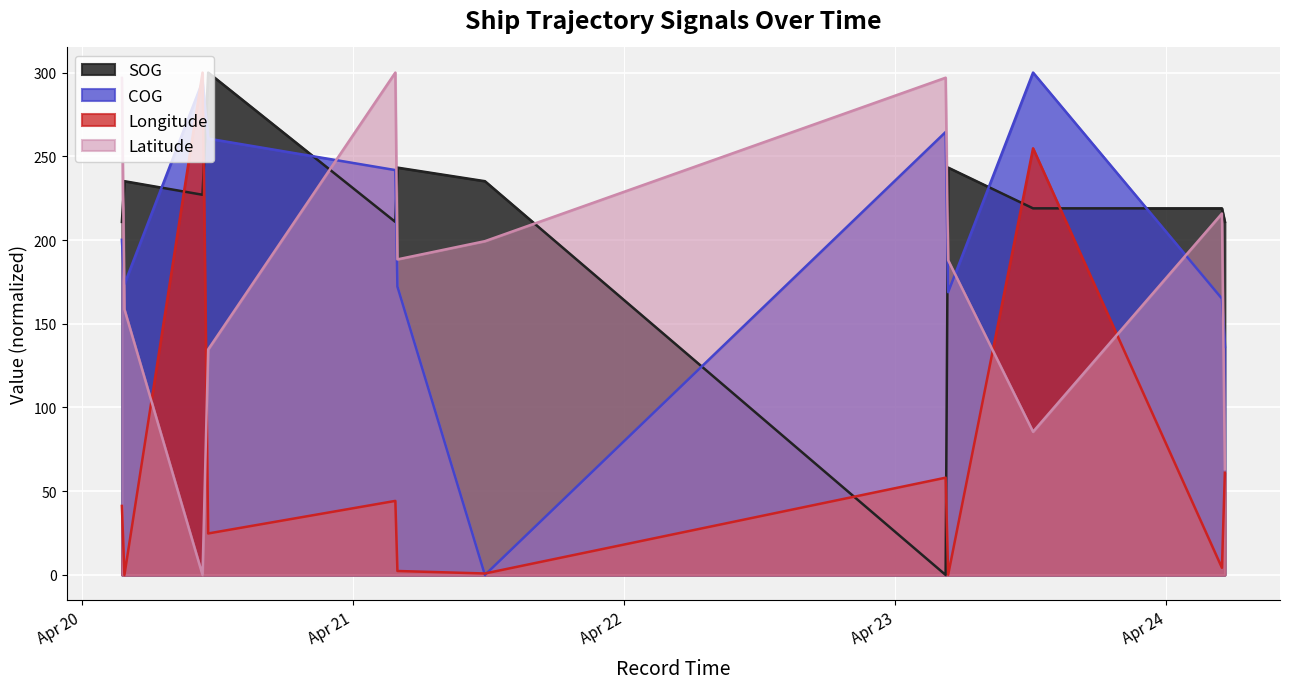

Does the chart display data point markers on the line(s)?

No